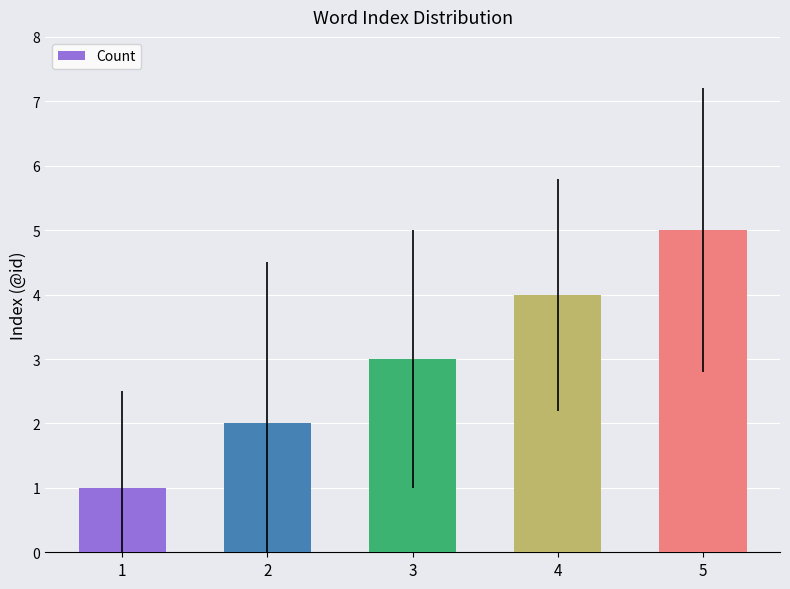

Approximately how many times larger is the value at 4 compared to 2?

2.0